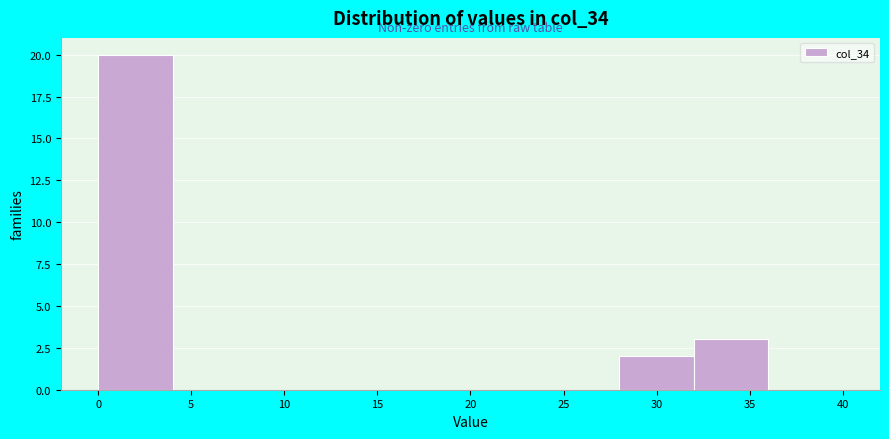

Reading left to right, list every bar in this chart as the range it spans on the x-axis followed by its height. The values are not printed on the chart, so give them approximately, as read against the axis.

0 to 4: 20
4 to 8: 0
8 to 12: 0
12 to 16: 0
16 to 20: 0
20 to 24: 0
24 to 28: 0
28 to 32: 2
32 to 36: 3
36 to 40: 0